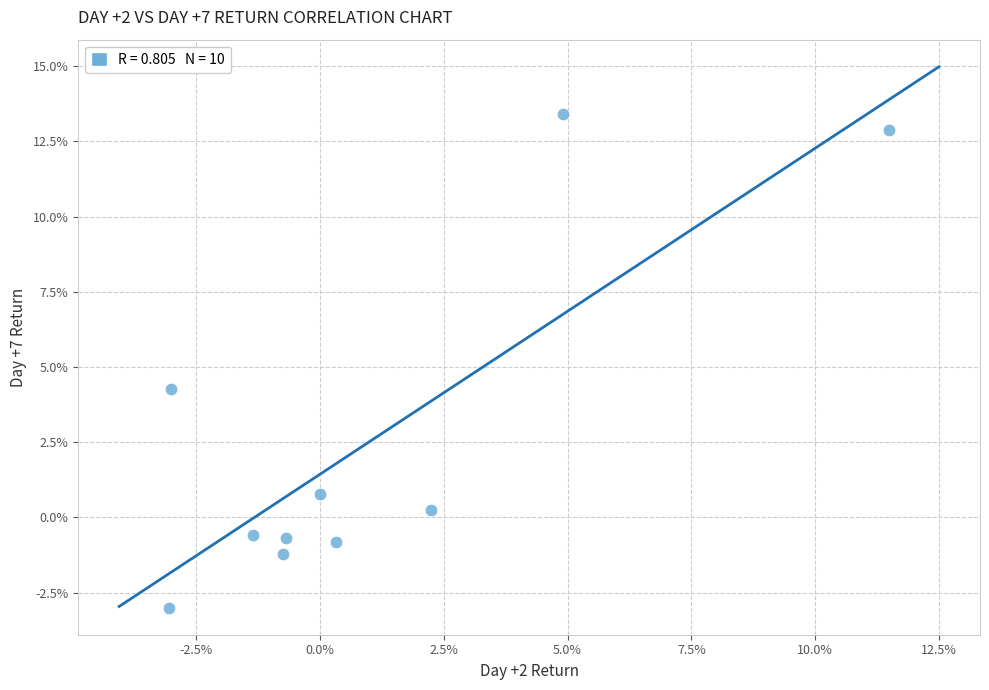

What Y value in the scatter plot is closest to 5?

4.3